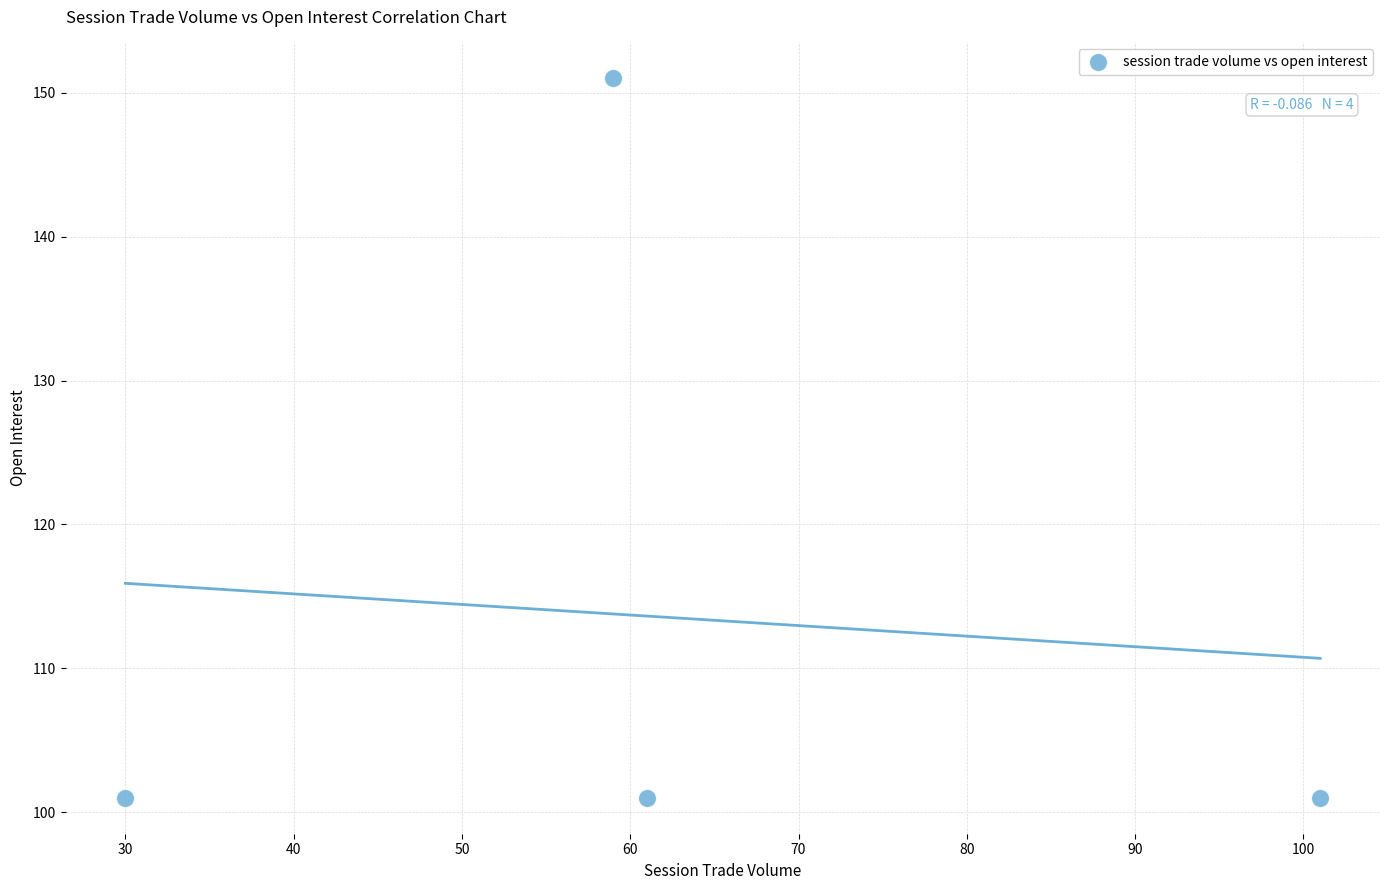

What is the range of X values (max minus min)?

71